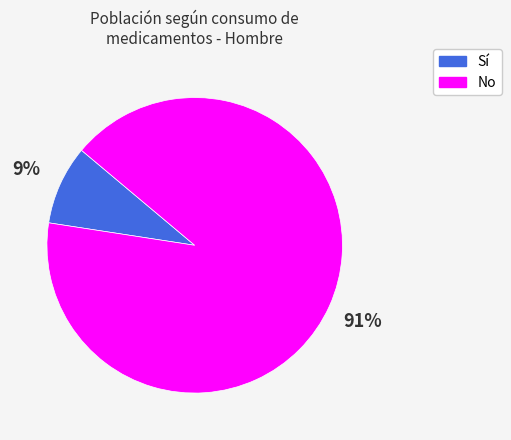

Rank the categories by value from lowest to highest.

Sí, No